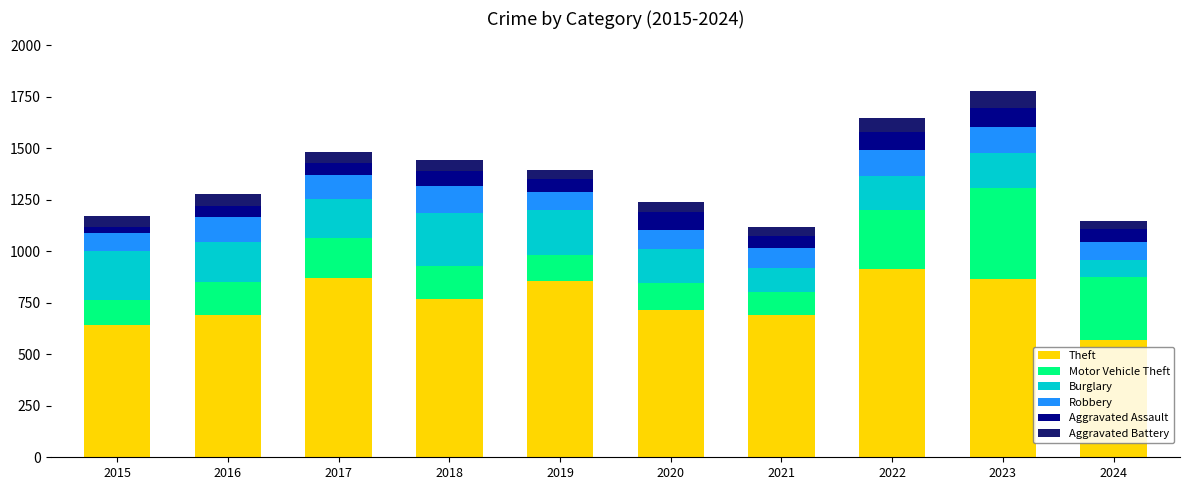

What is the highest value of the Theft series?

912